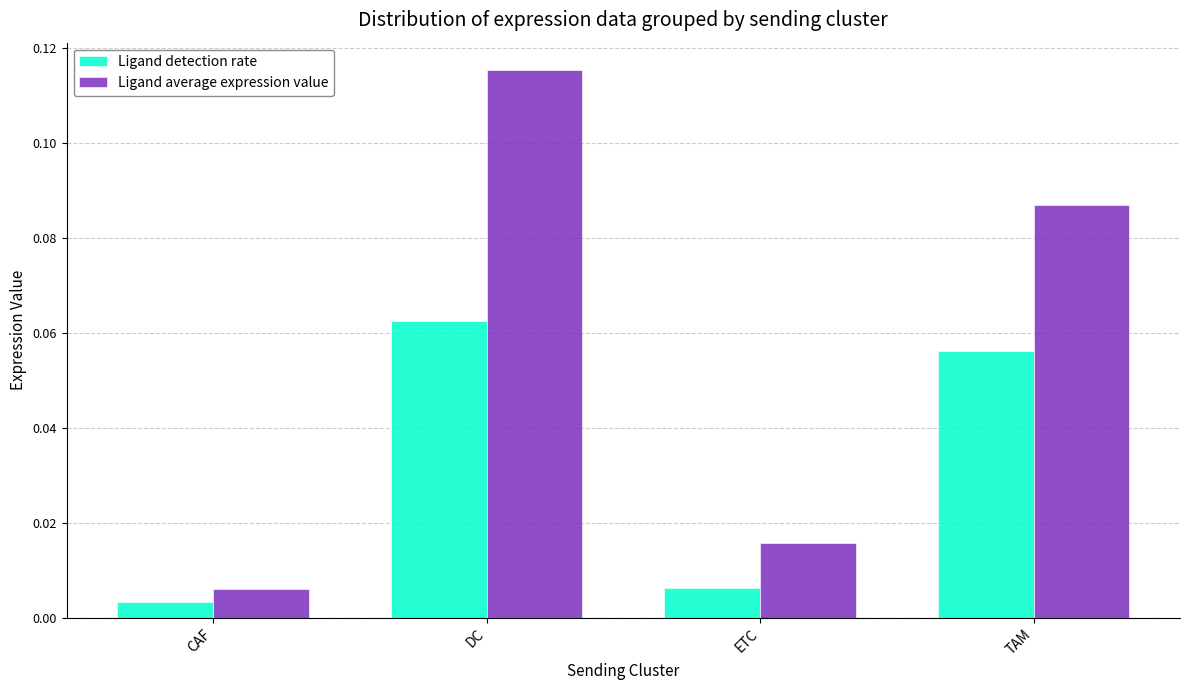

Which label corresponds to the smallest value in the chart?

CAF